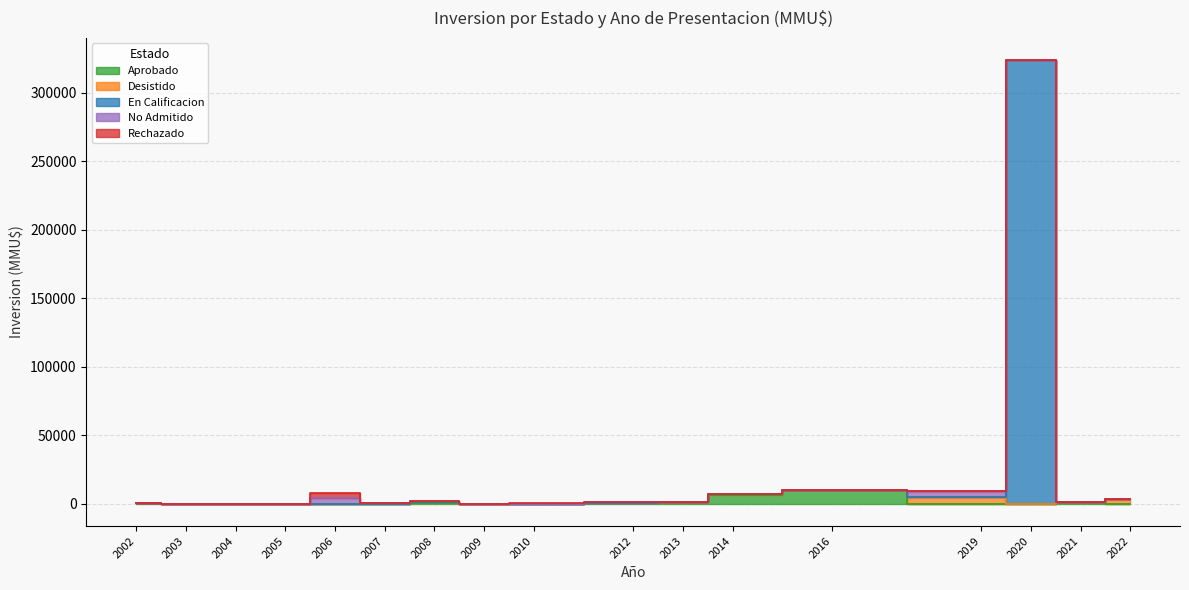

Where is the first local maximum for Desistido?

4